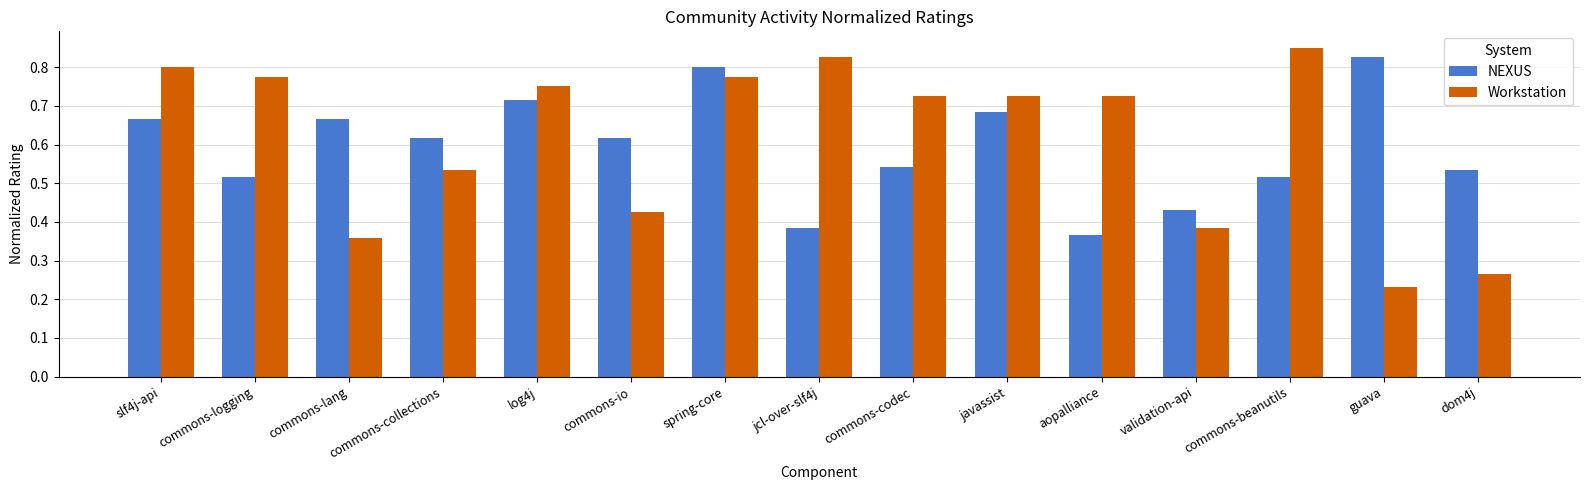

What is the label of the 7th bar from the right?

commons-codec